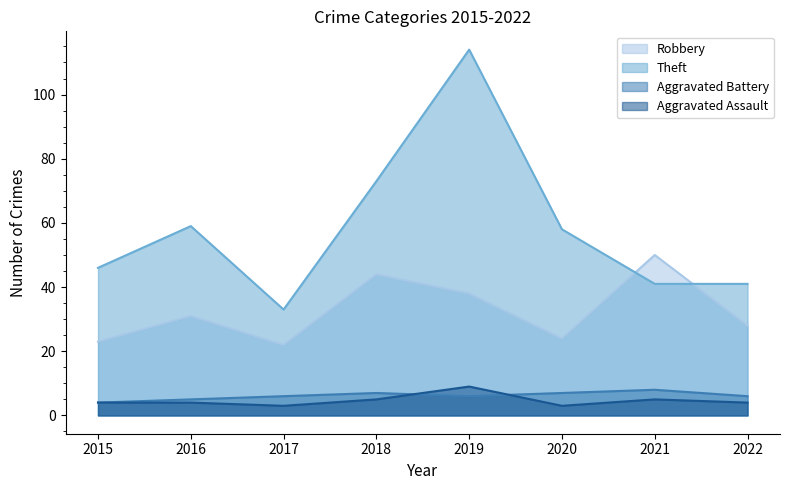

Count the number of categories in the chart.

8